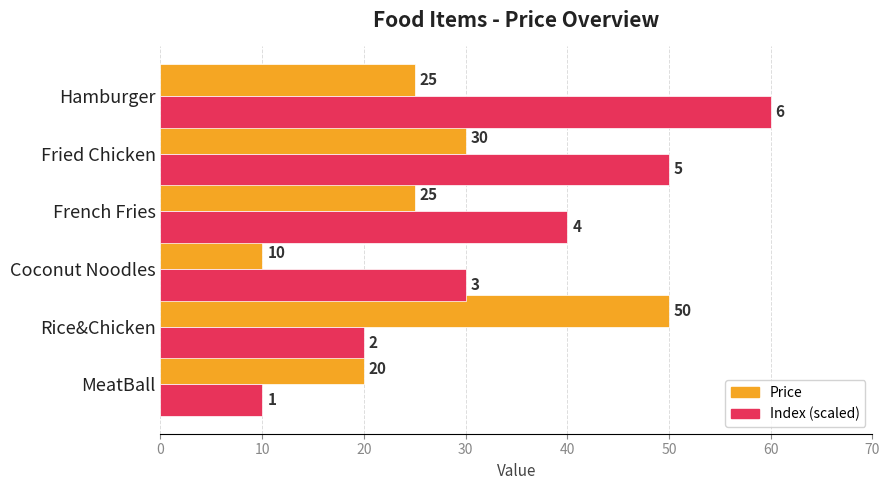

At which category does the chart reach its peak across all series?

Hamburger